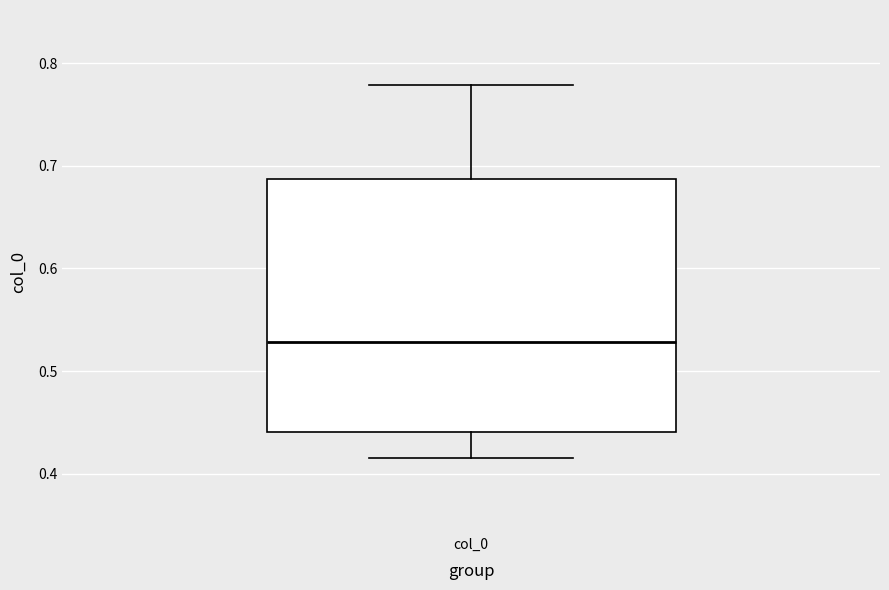

Transcribe this box plot: give where the median line is, the range the box spans, and where the two whiskers end, as read against the y-axis. The values are not printed on the chart, so give them approximately, as read against the axis.

median 0.53, box 0.44 to 0.69, whiskers 0.41 to 0.78